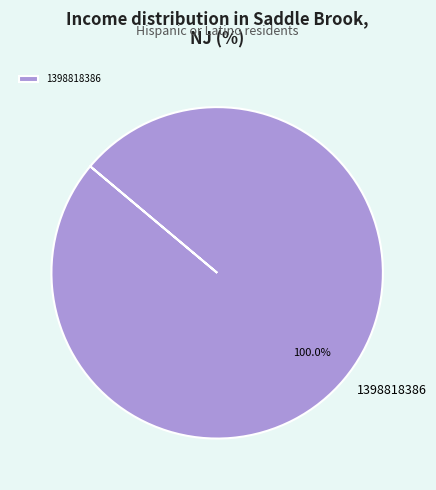

Which slice represents more than half of the pie?

1398818386